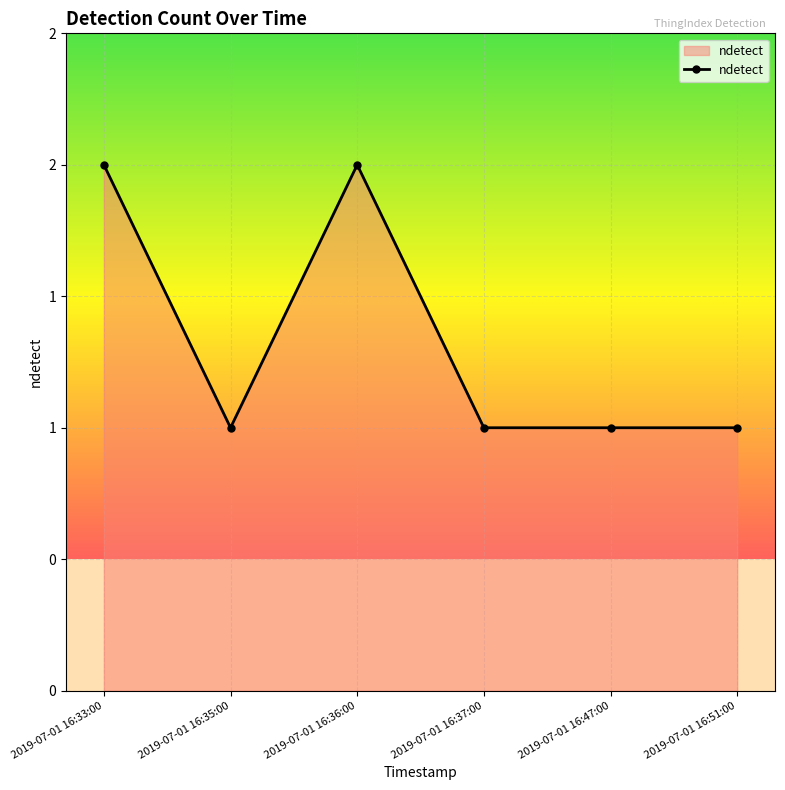

Is this an area chart (filled region under the line)?

Yes